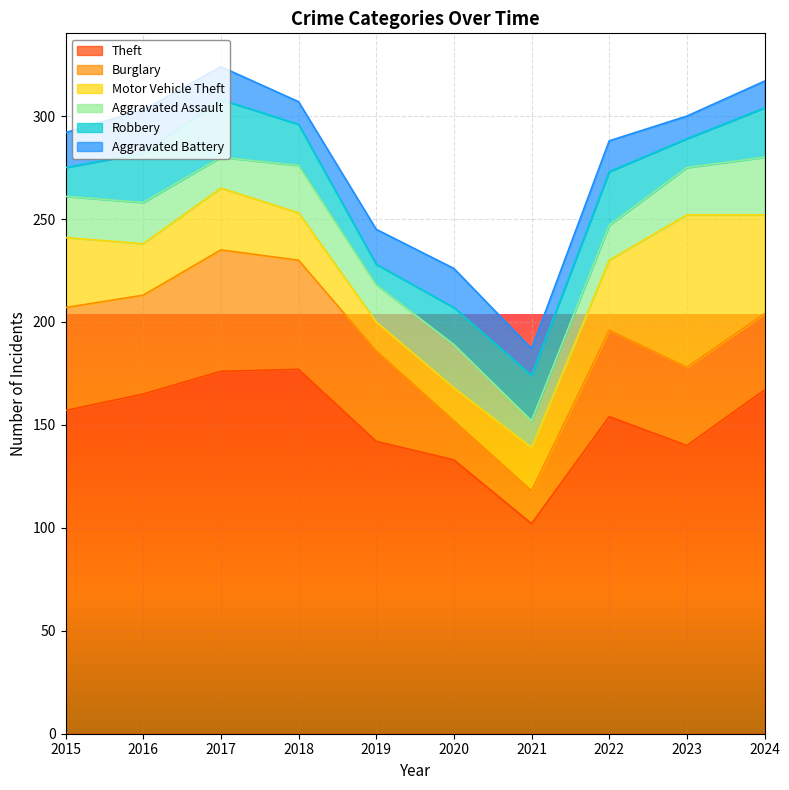

How many lines are shown in the chart?

6